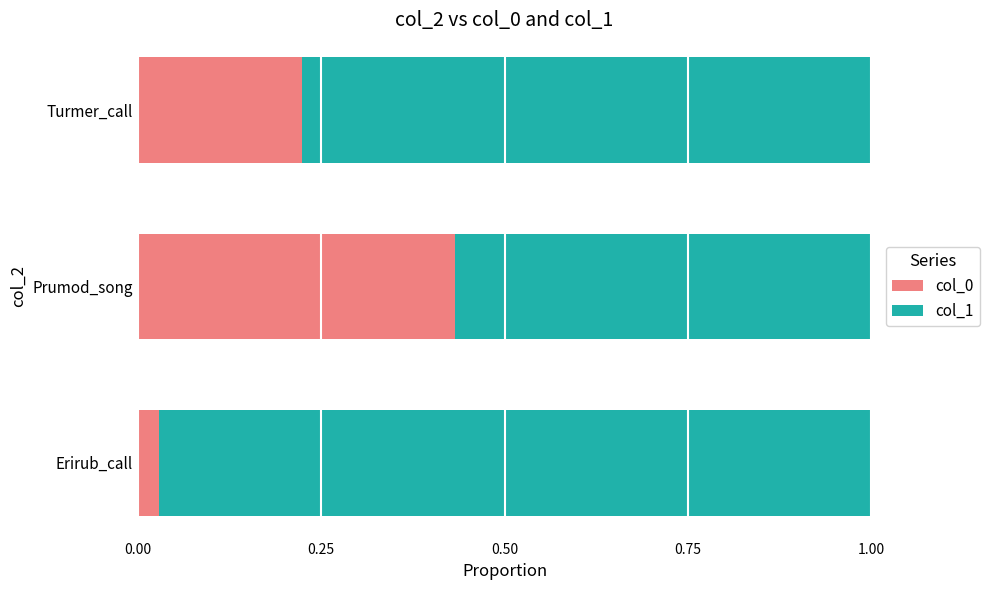

The col_0 series shows 0.4 at Turmer_call. True or false?

False